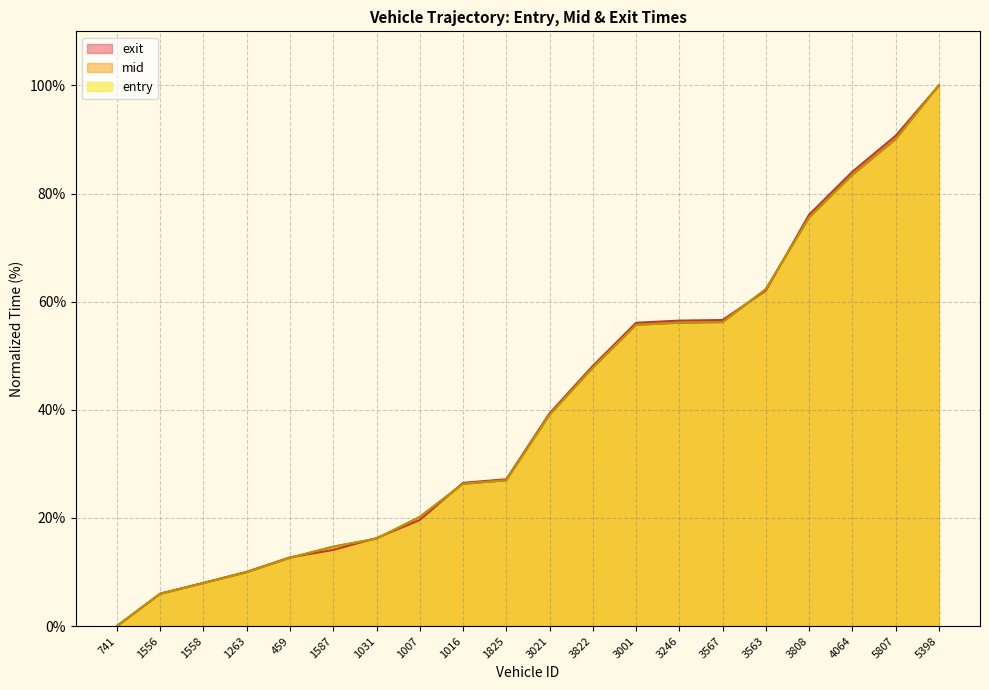

How many data points in exit are above 39?

10